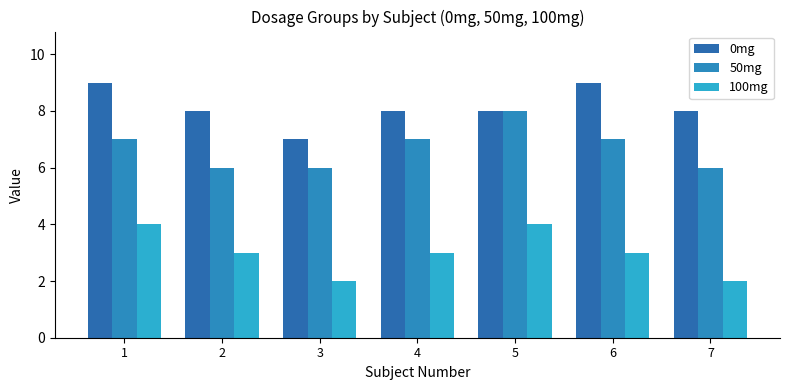

How many groups of bars are there?

7